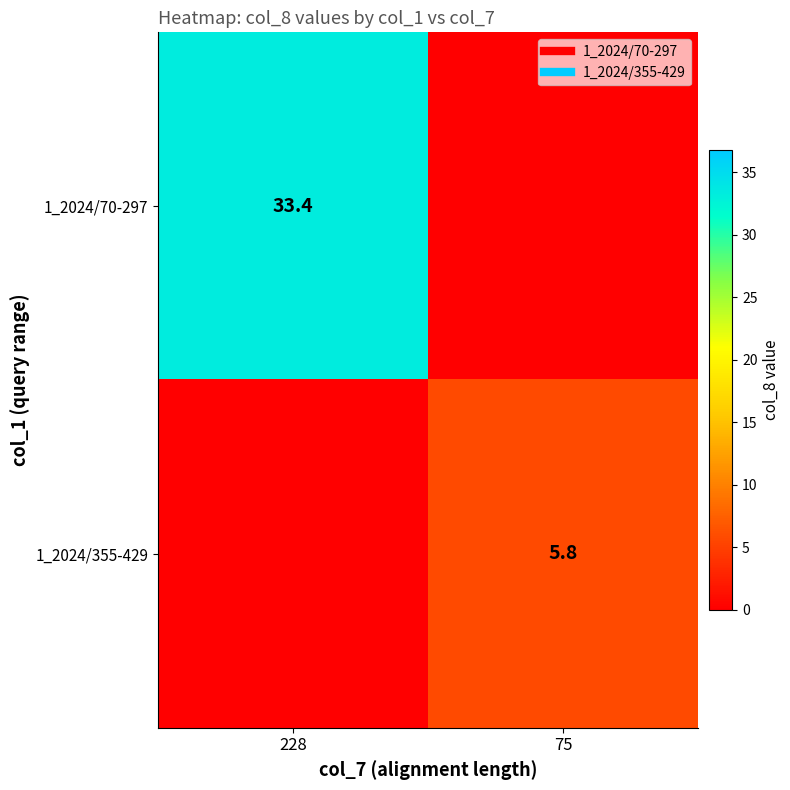

Is the value of 1_2024/70-297 at 228 greater than the value of 1_2024/355-429 at 75?

Yes